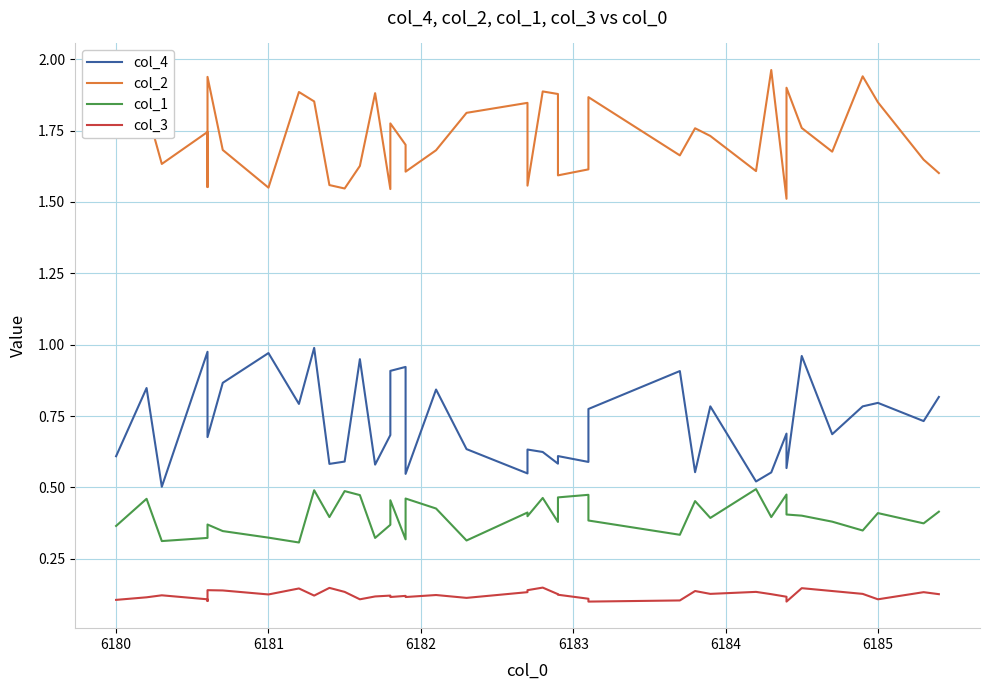

Is it true that col_4 equals 0.8 at 33?

False